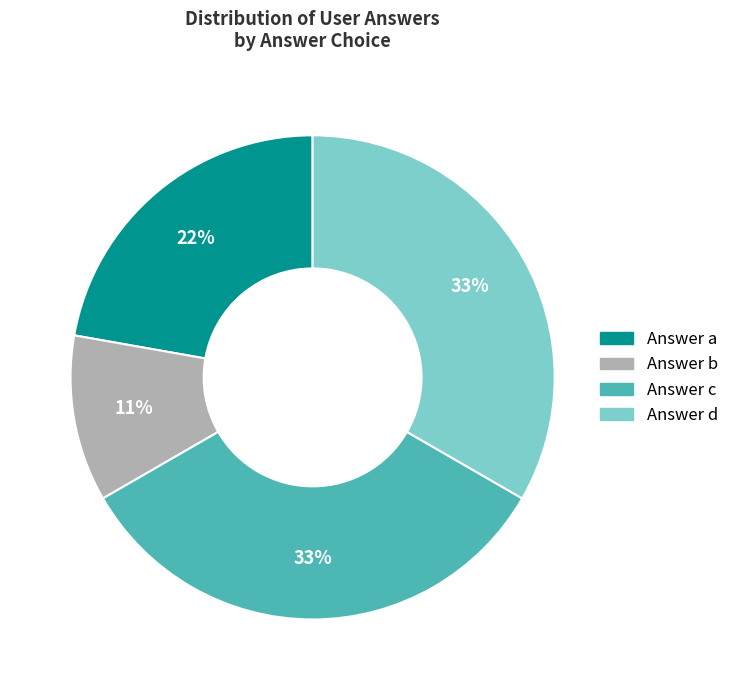

Combined, do Answer a and Answer b account for over 50%?

No